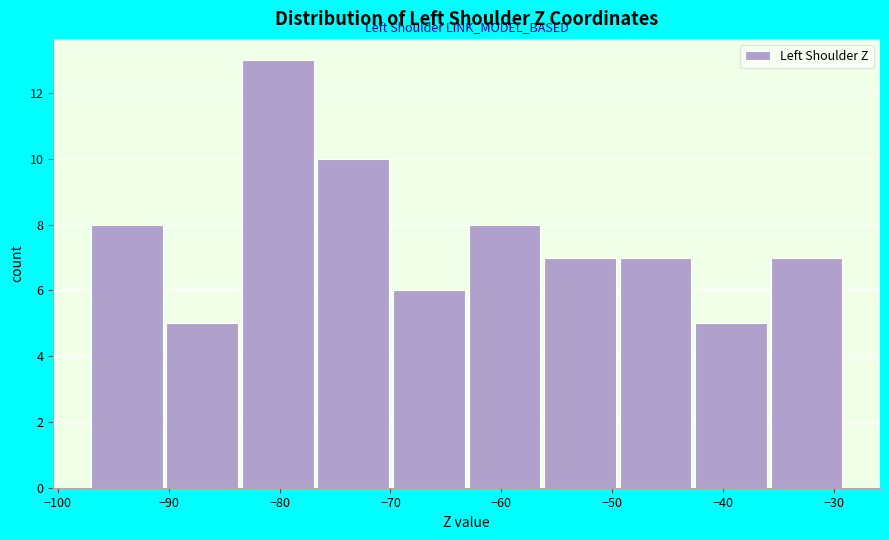

How tall is the bar that spans -50 to -43 on the x-axis? Neither the bar edges nor the heights are printed on the chart, so give them approximately, as read against the axes.

7